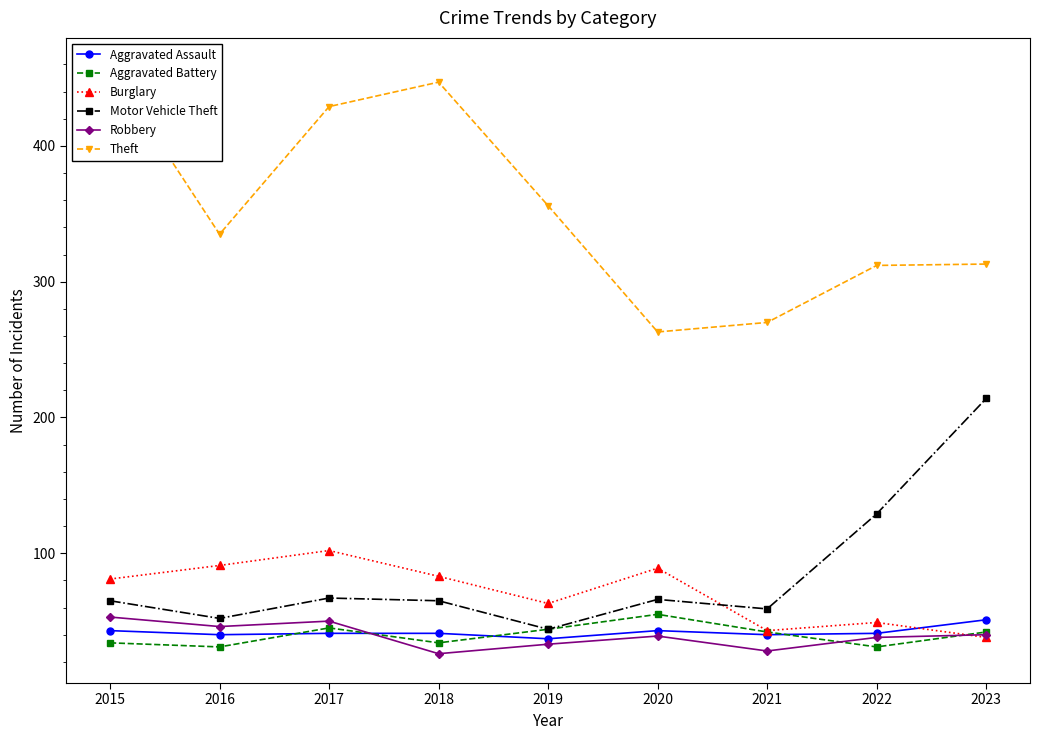

Between 2017 and 2023, which series saw the biggest shift?

Motor Vehicle Theft